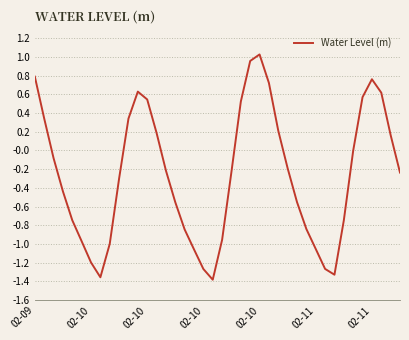

What is the difference between the maximum and minimum values?

2.4